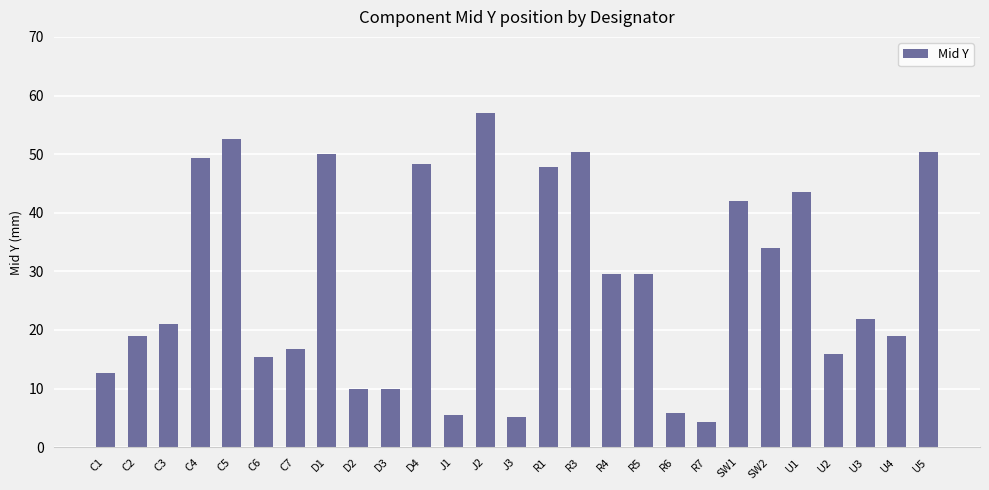

Which has a higher value, SW1 or J3?

SW1